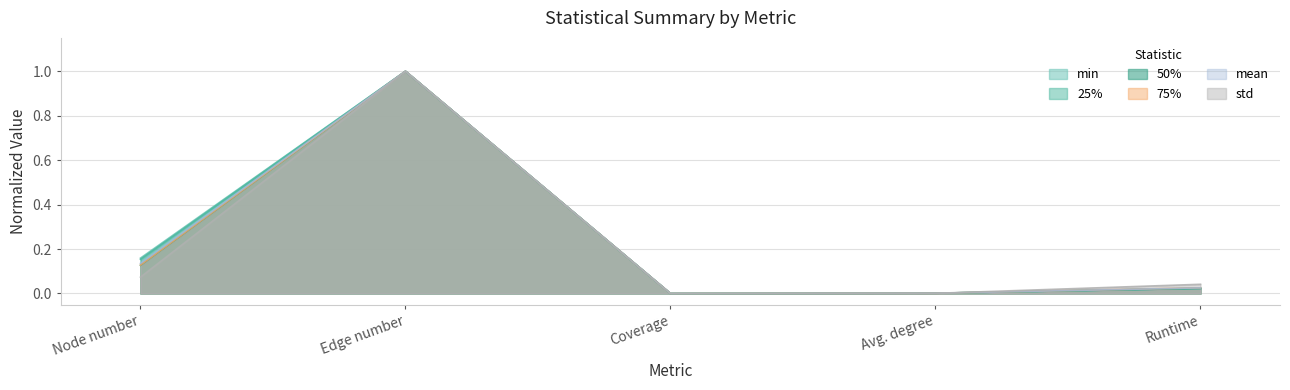

Rank the series by their maximum value, from highest to lowest.

mean, std, min, 25%, 50%, 75%